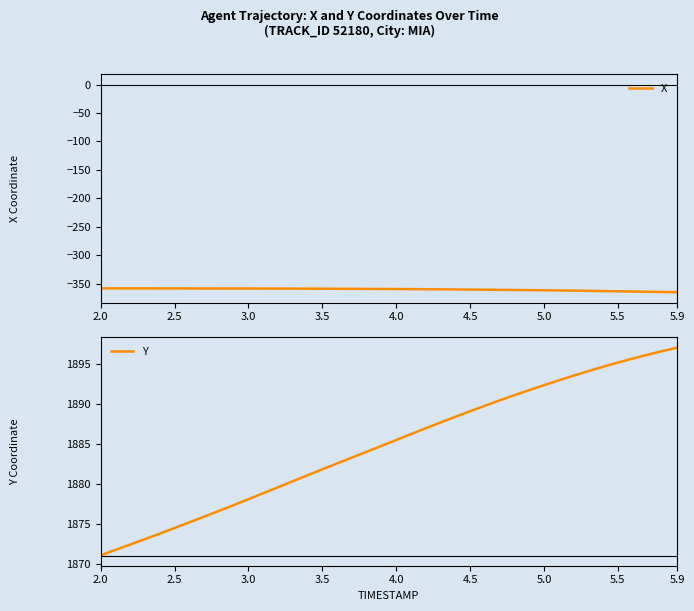

True or false: Y has a value of 1874.5 at 2.5.

True